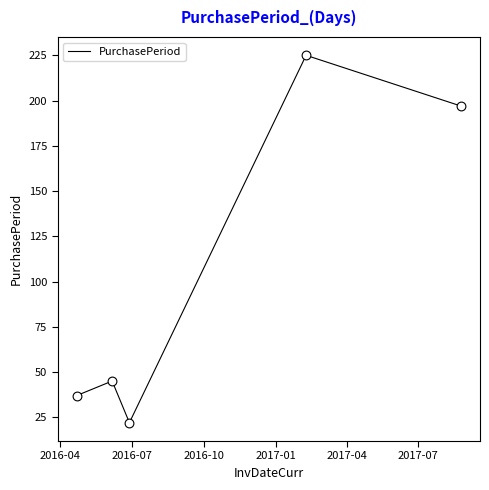

What is the sum of all values?

526